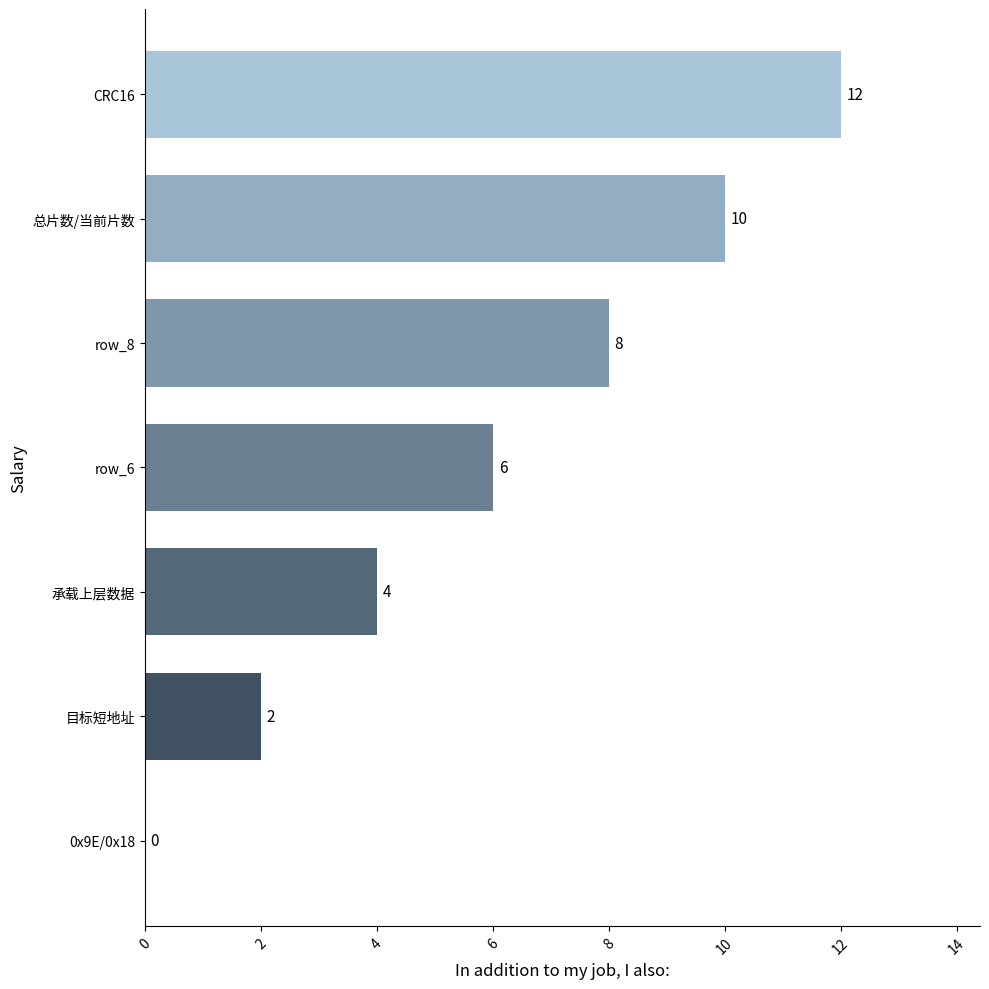

Reading bottom to top, transcribe all the data shown in this chart.

0x9E/0x18=0	目标短地址=2	承载上层数据=4	row_6=6	row_8=8	总片数/当前片数=10	CRC16=12